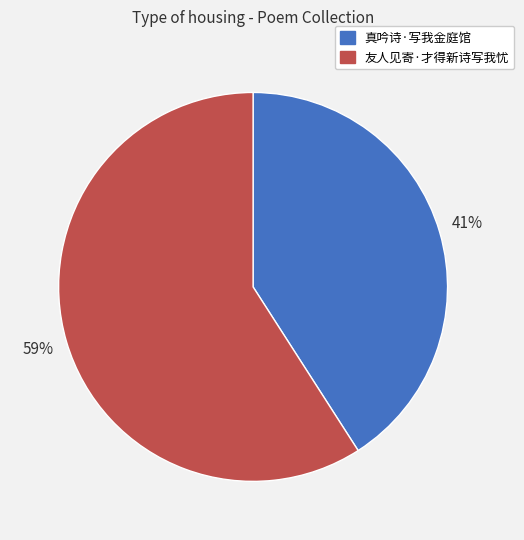

Count the number of slices in the pie.

2